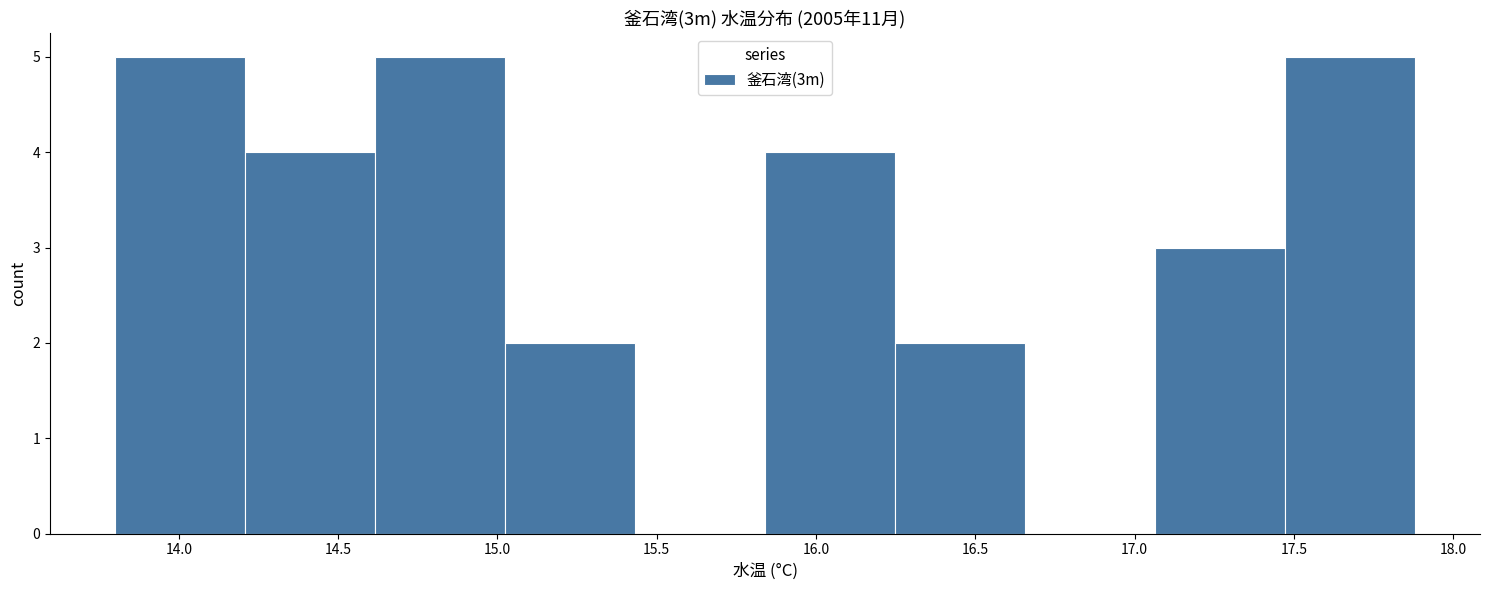

Reading left to right, transcribe this chart: for each bar, give the range it covers on the x-axis and its height. Neither the bar edges nor the heights are printed on the chart, so give them approximately, as read against the axes.

13.80 to 14.20: 5
14.20 to 14.60: 4
14.60 to 15.00: 5
15.00 to 15.45: 2
15.45 to 15.85: 0
15.85 to 16.25: 4
16.25 to 16.65: 2
16.65 to 17.05: 0
17.05 to 17.45: 3
17.45 to 17.90: 5